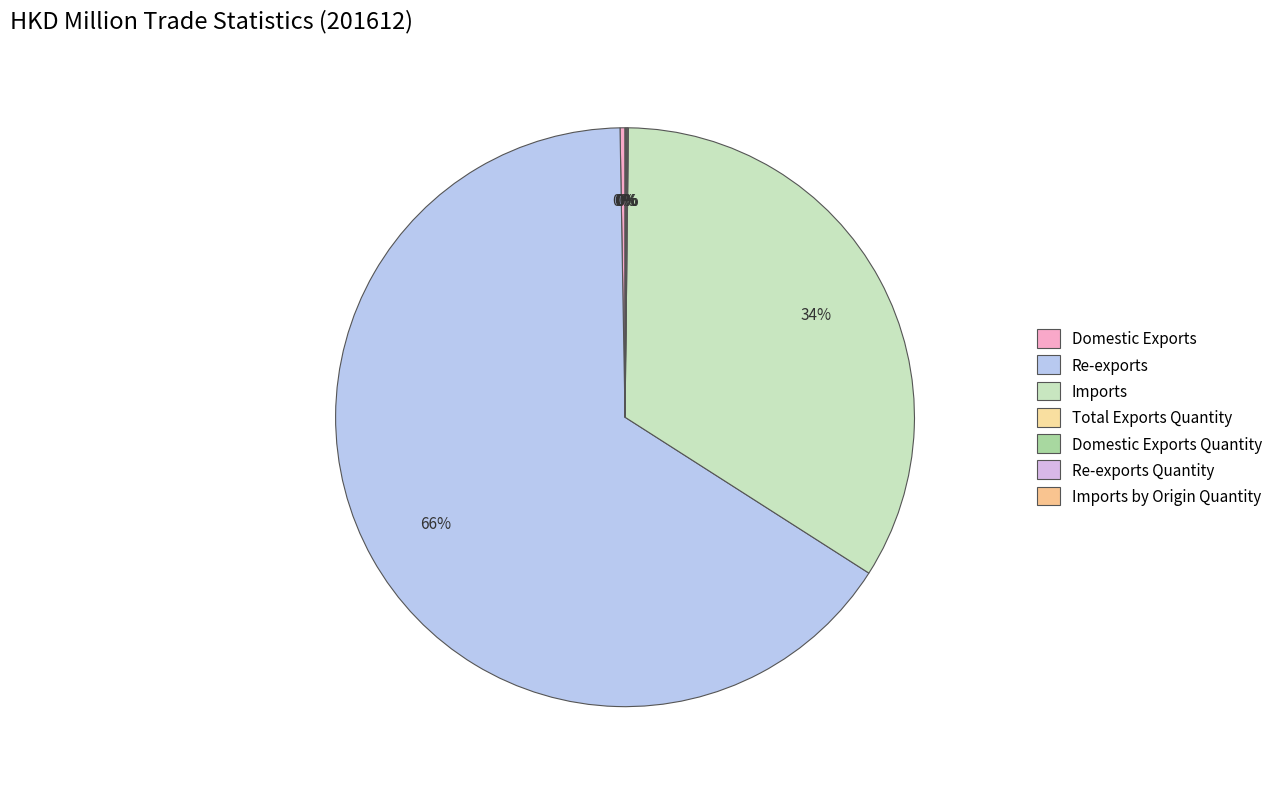

Between Imports by Origin Quantity and Domestic Exports, which is larger?

Domestic Exports